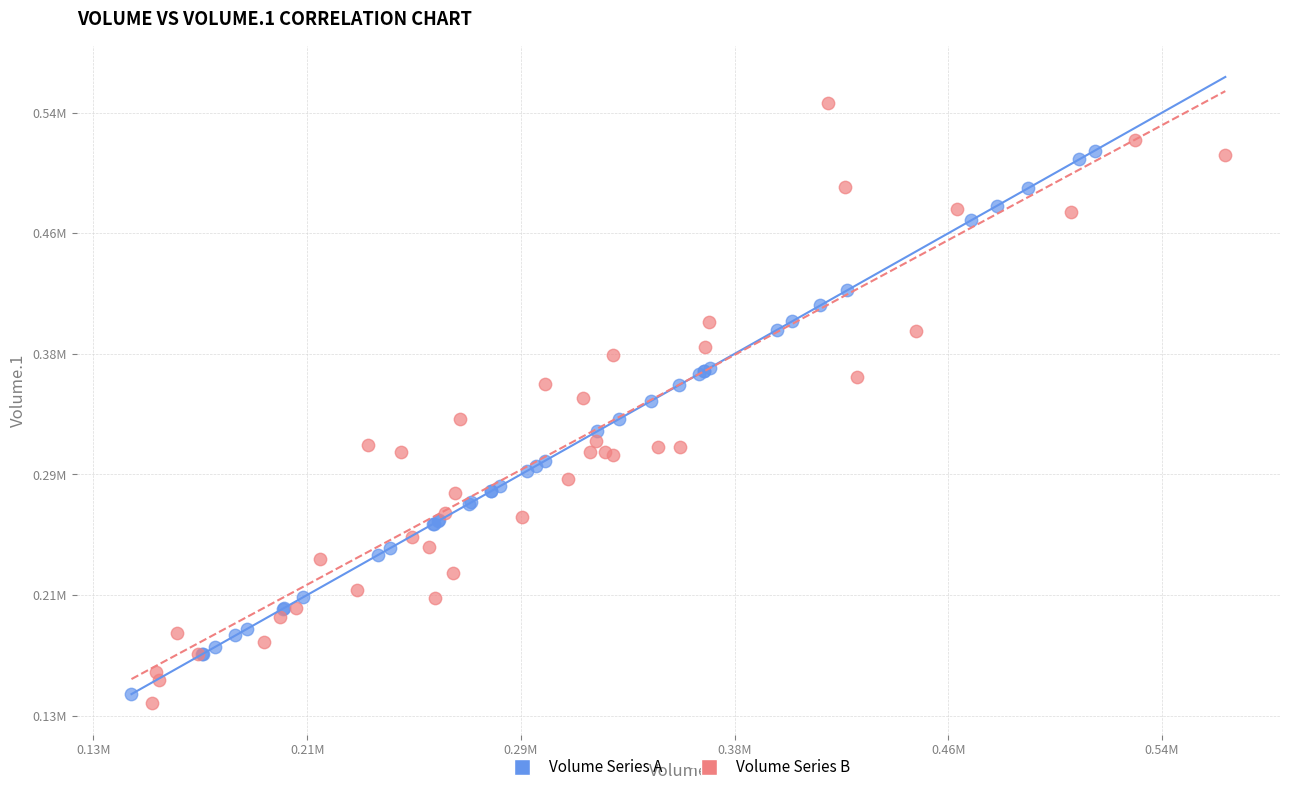

Which series reaches the maximum Y coordinate?

Volume Series B